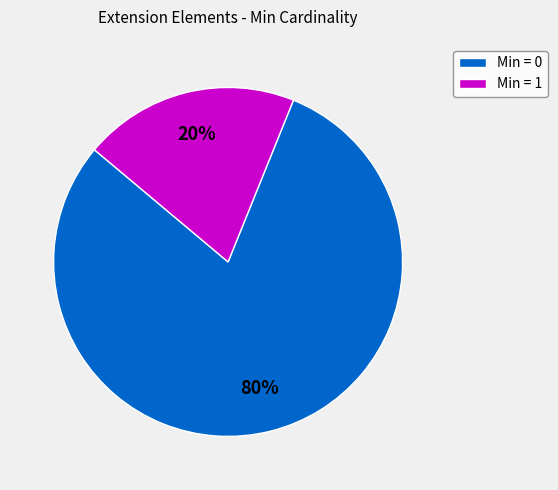

Do Min = 1 and Min = 0 together represent more than half of the pie?

Yes